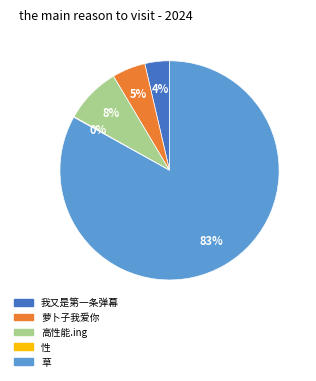

Is there a majority slice in this chart?

Yes